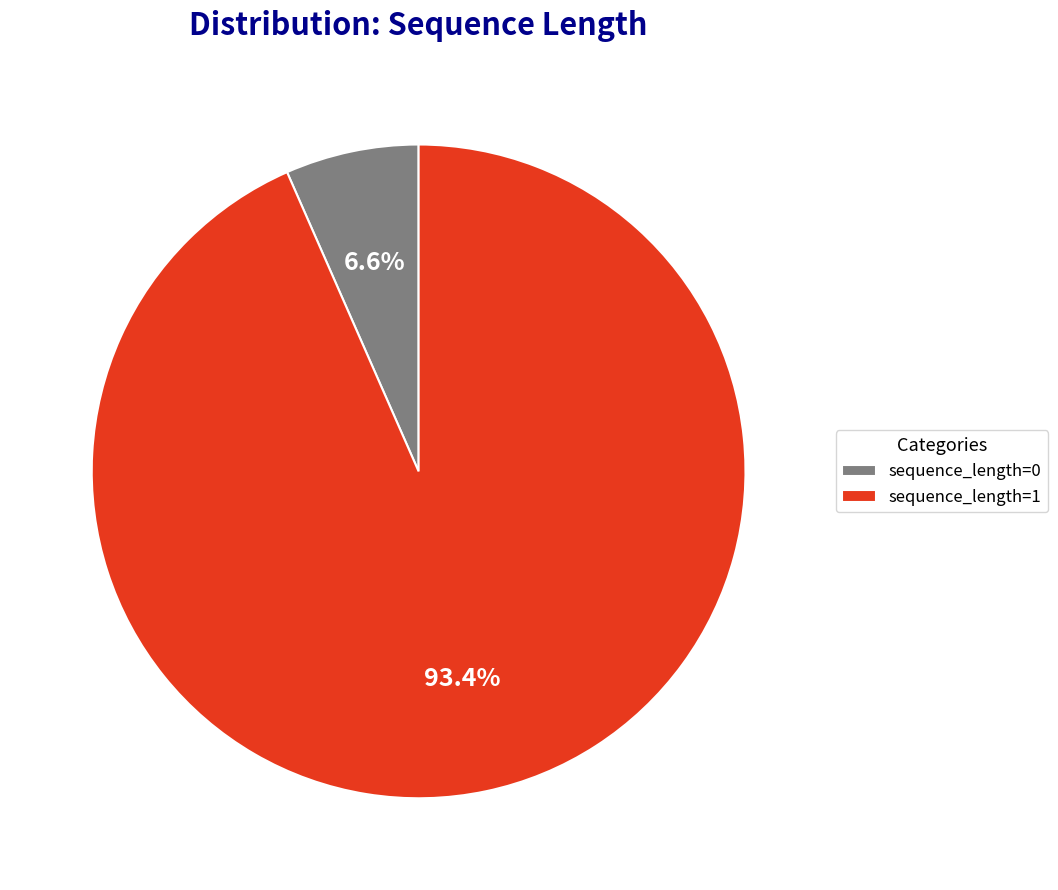

Is it true that sequence_length=0 is 19% of the pie?

False